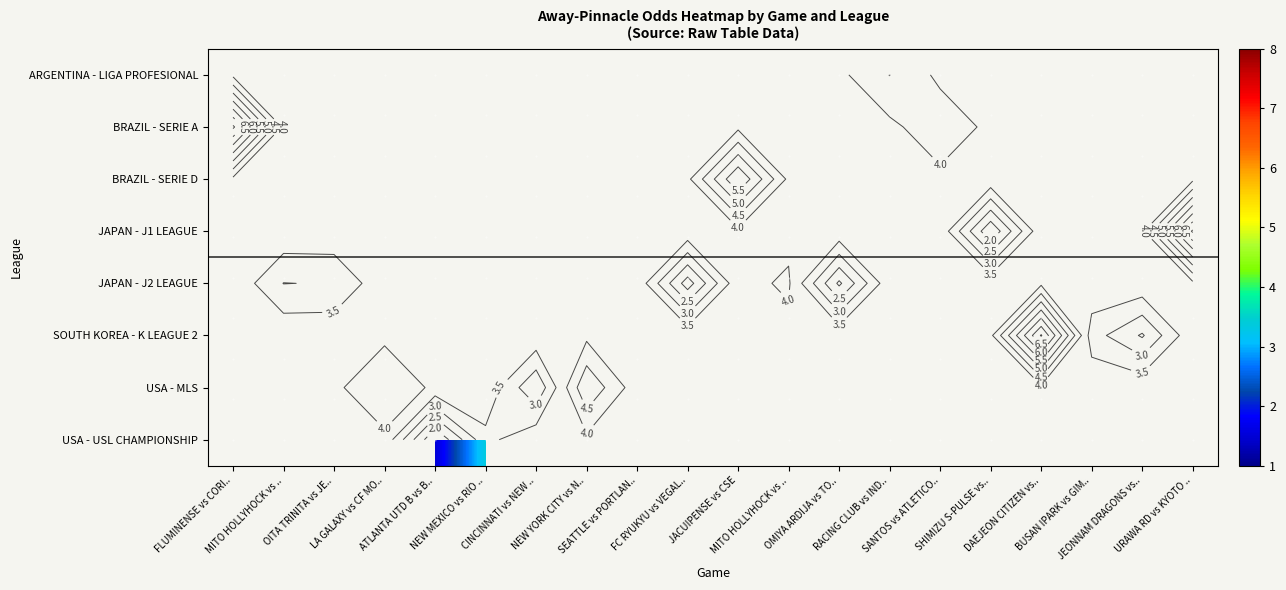

At which label does BRAZIL - SERIE A reach its peak?

FLUMINENSE vs CORI..